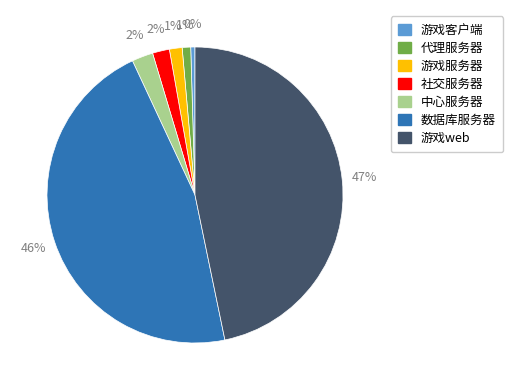

To the nearest percent, what is the combined percentage of 代理服务器 and 游戏客户端?

1%